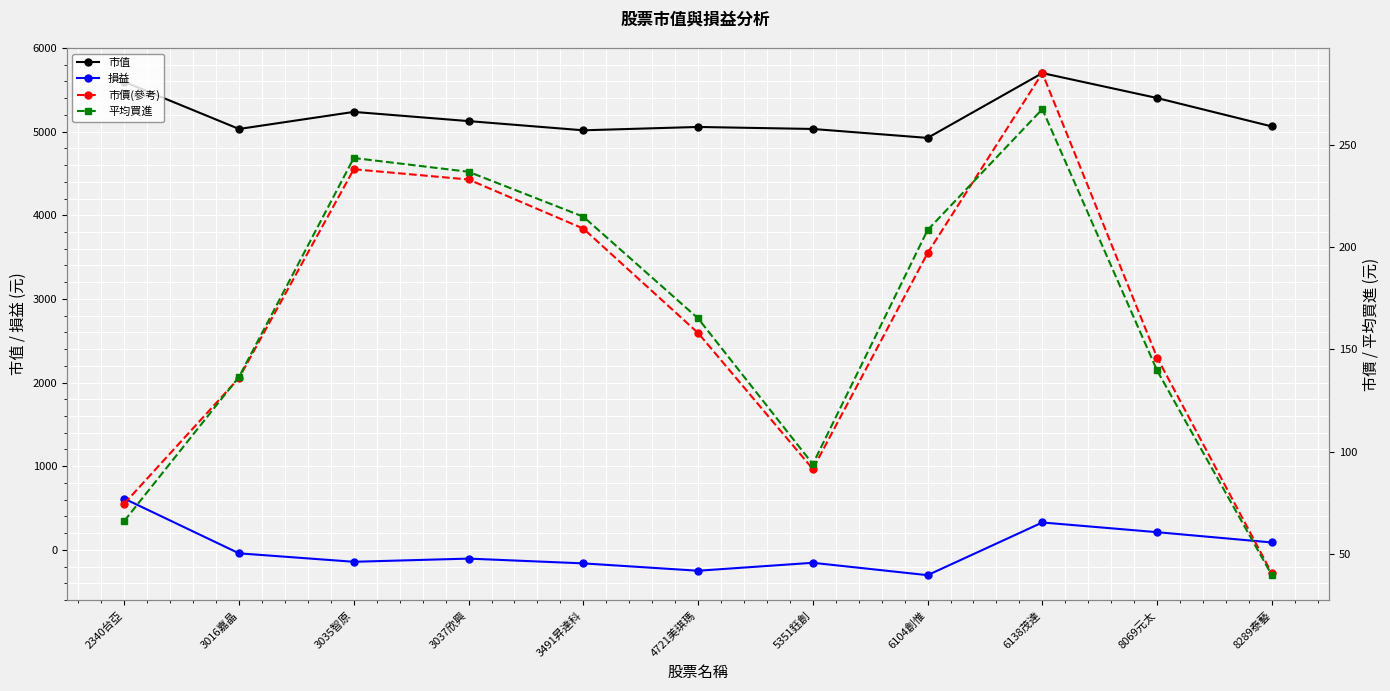

True or false: 損益 and 市價(參考) cross at least once.

True